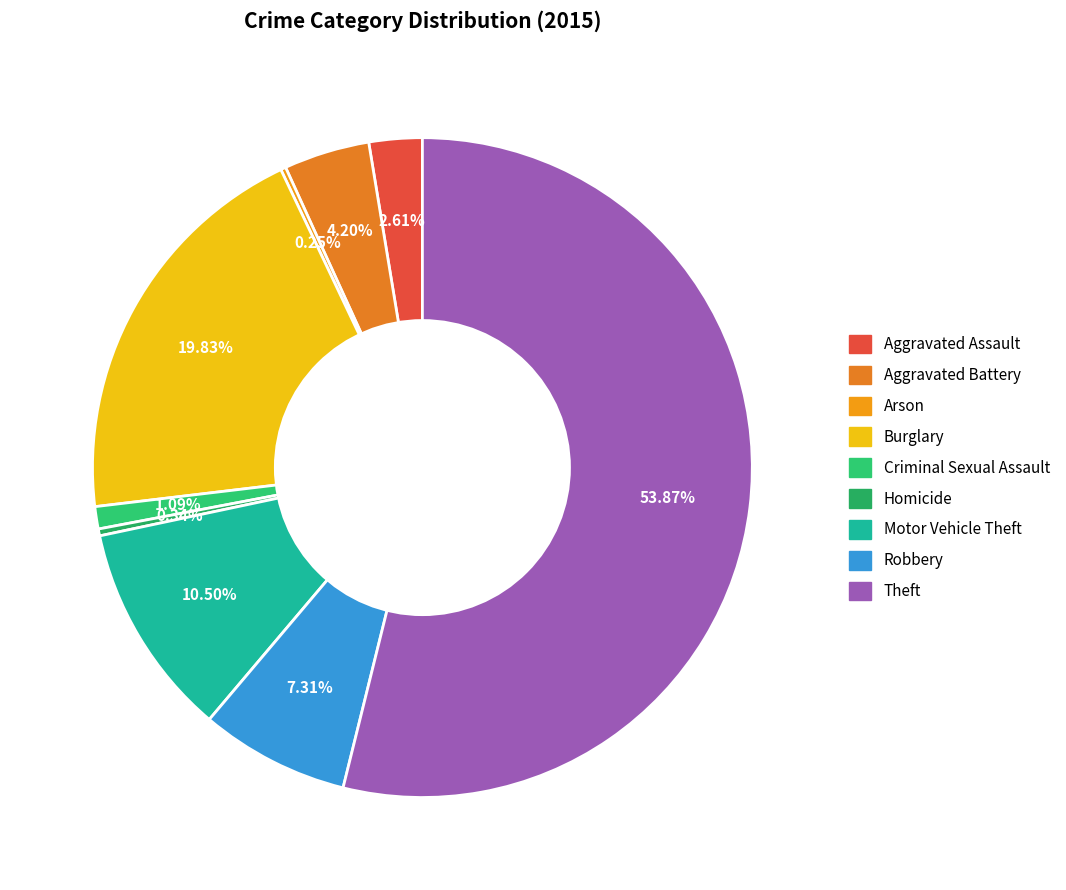

How many segments does this pie chart have?

9